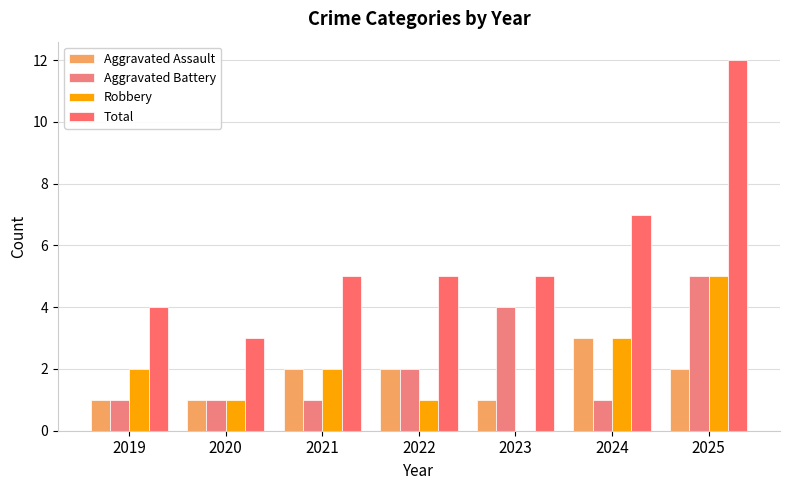

Are the bars grouped side by side (vs. stacked)?

Yes